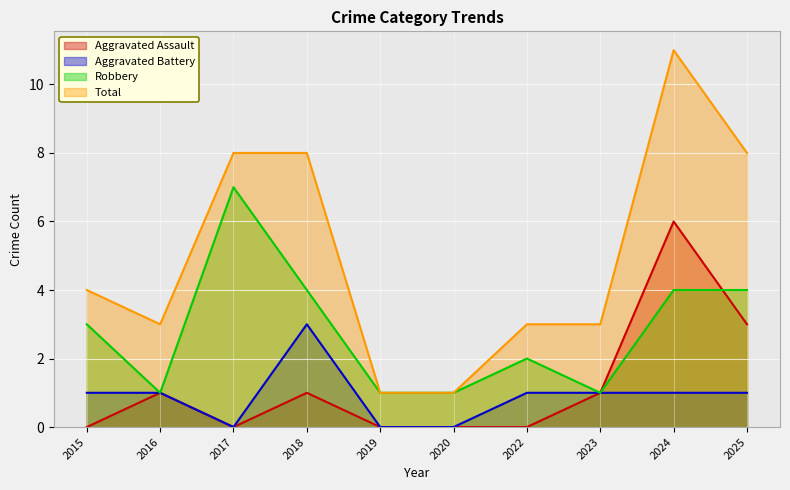

The Robbery series shows 1 at 2016. True or false?

True